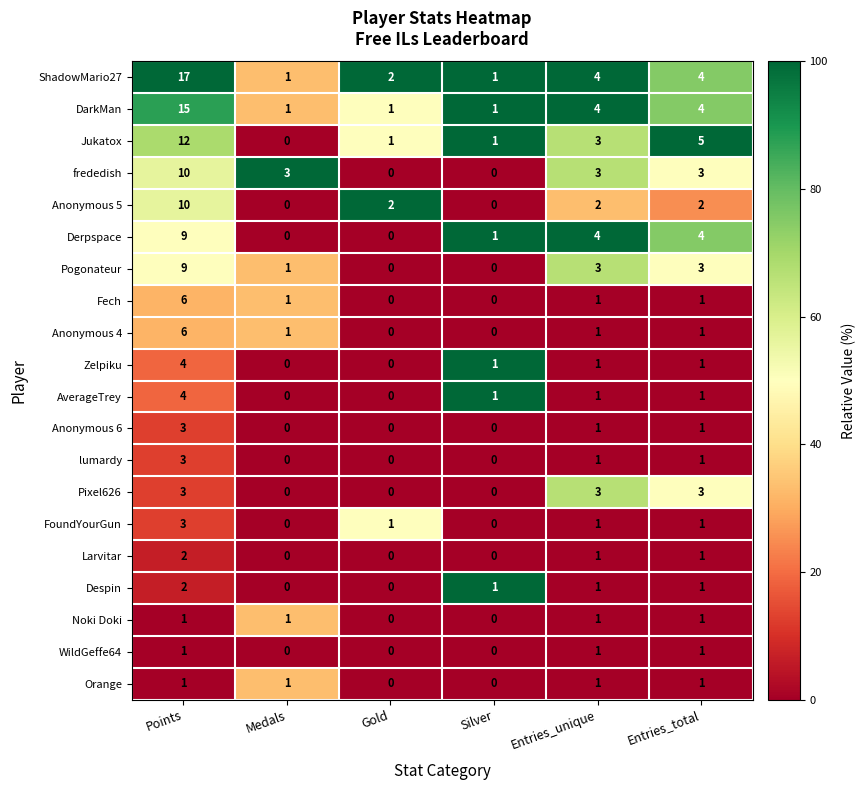

What is the approximate value of DarkMan at Points?

15